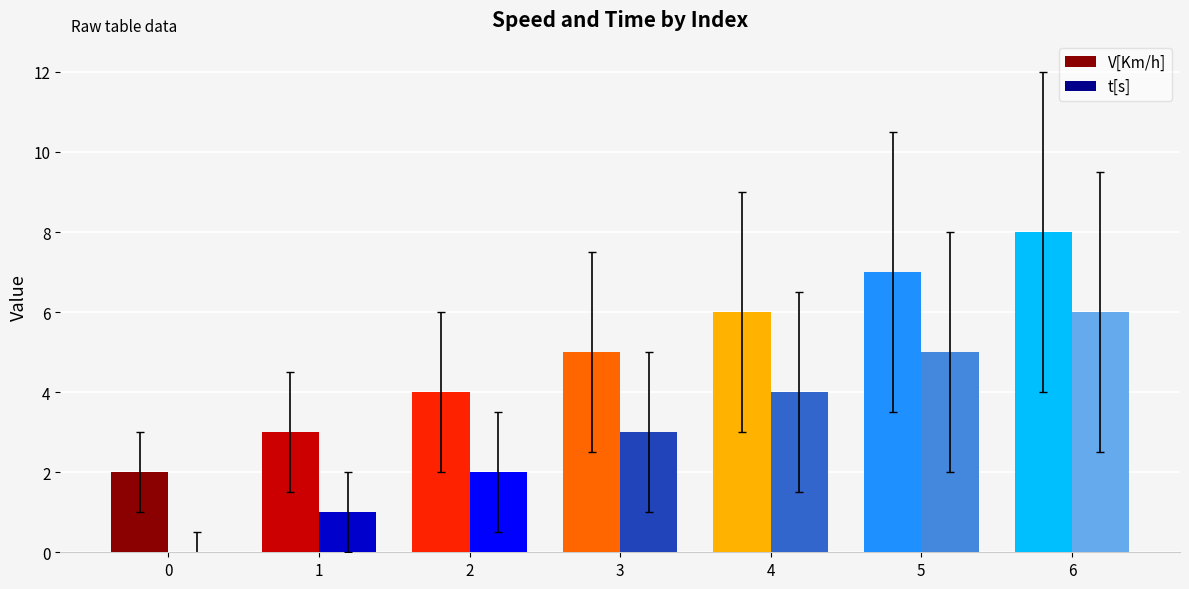

At which label does t[s] reach its peak?

6